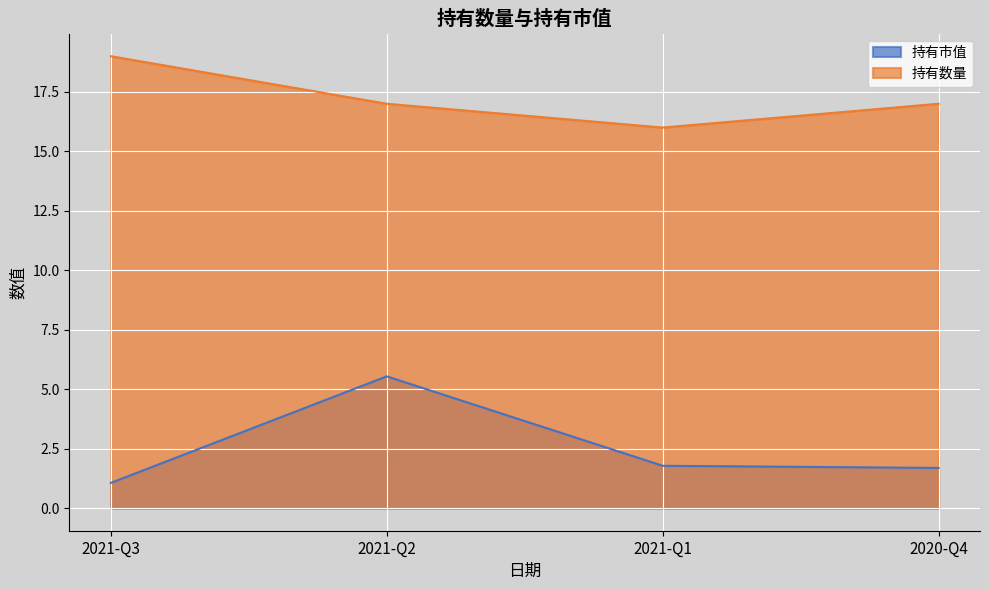

Rank the series by their average value, from lowest to highest.

持有市值, 持有数量